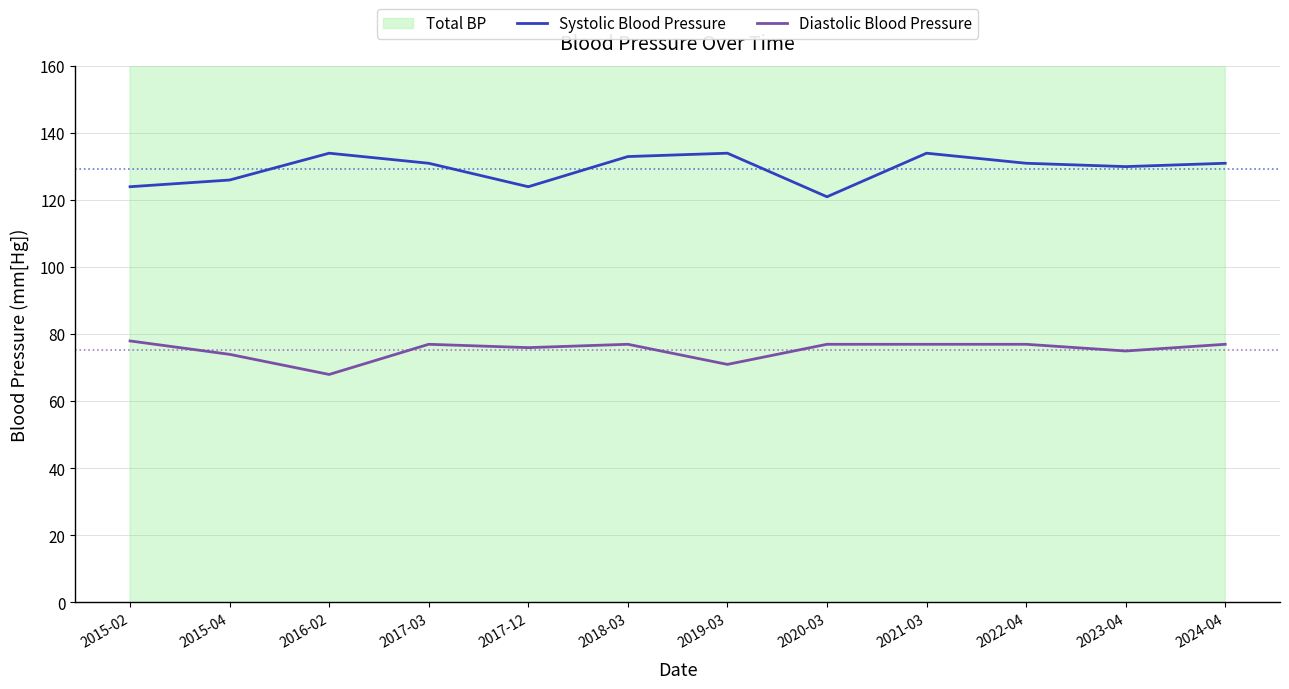

Which series changed the most between 2016-02 and 2017-03?

Diastolic Blood Pressure